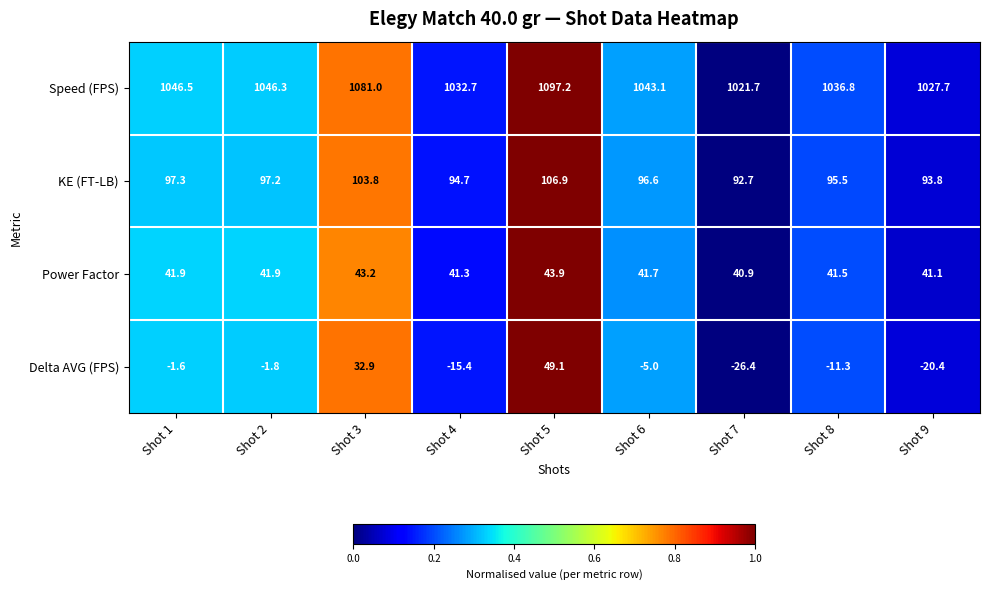

The KE (FT-LB) series shows 131.7 at Shot 6. True or false?

False